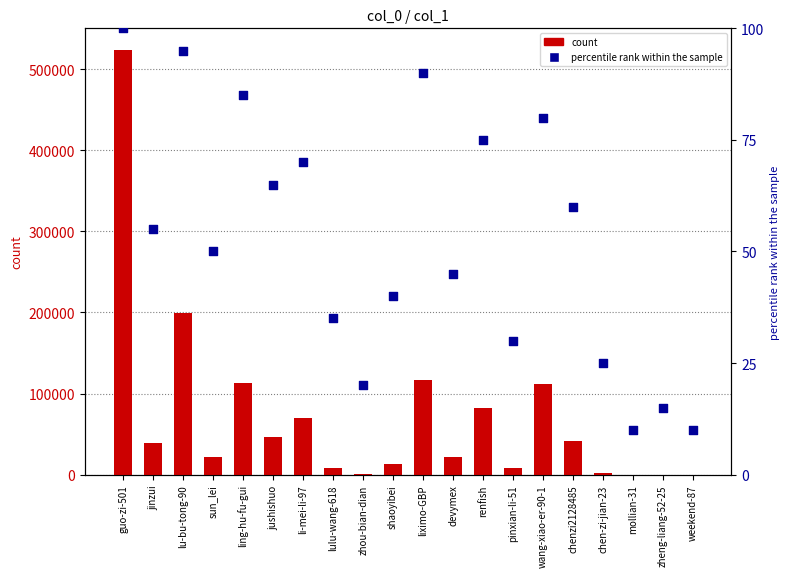

Which series has the largest Y range (max minus min)?

count